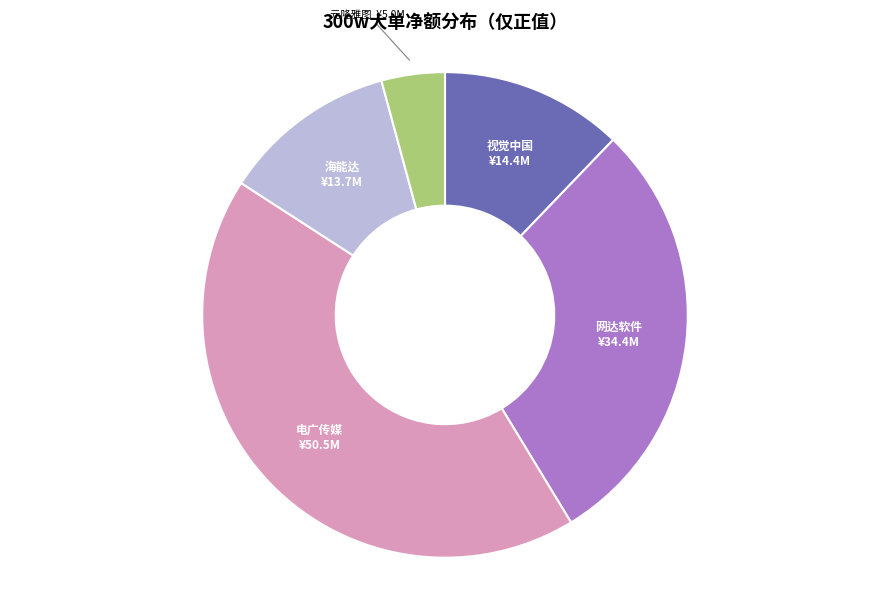

How many slices are in this pie chart?

5